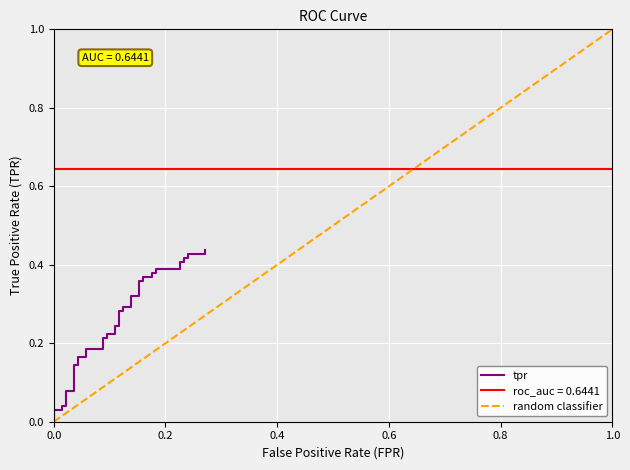

Where is the data nearest to the value 0?

fpr